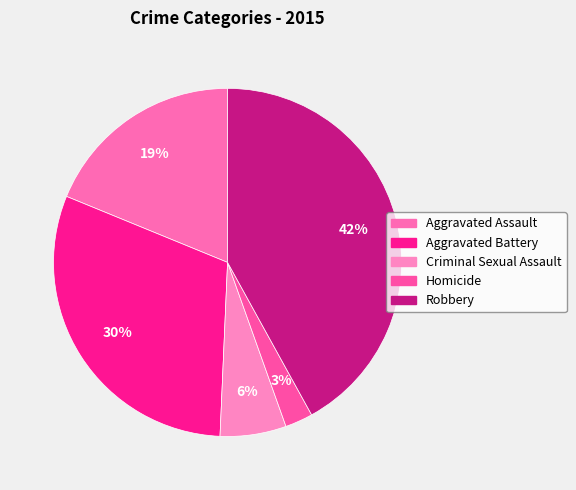

How much of the chart is everything except Robbery?

58.0%